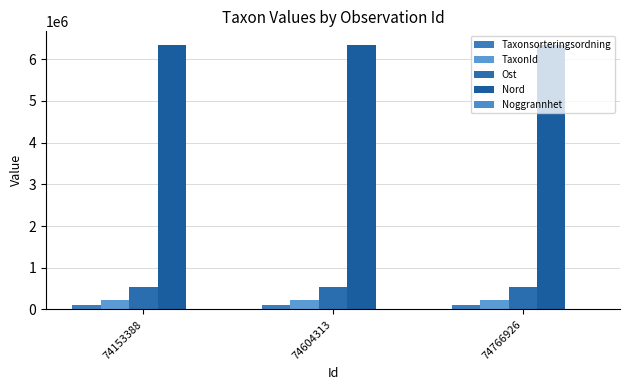

How many Taxonsorteringsordning values are between 95522 and 96370?

3